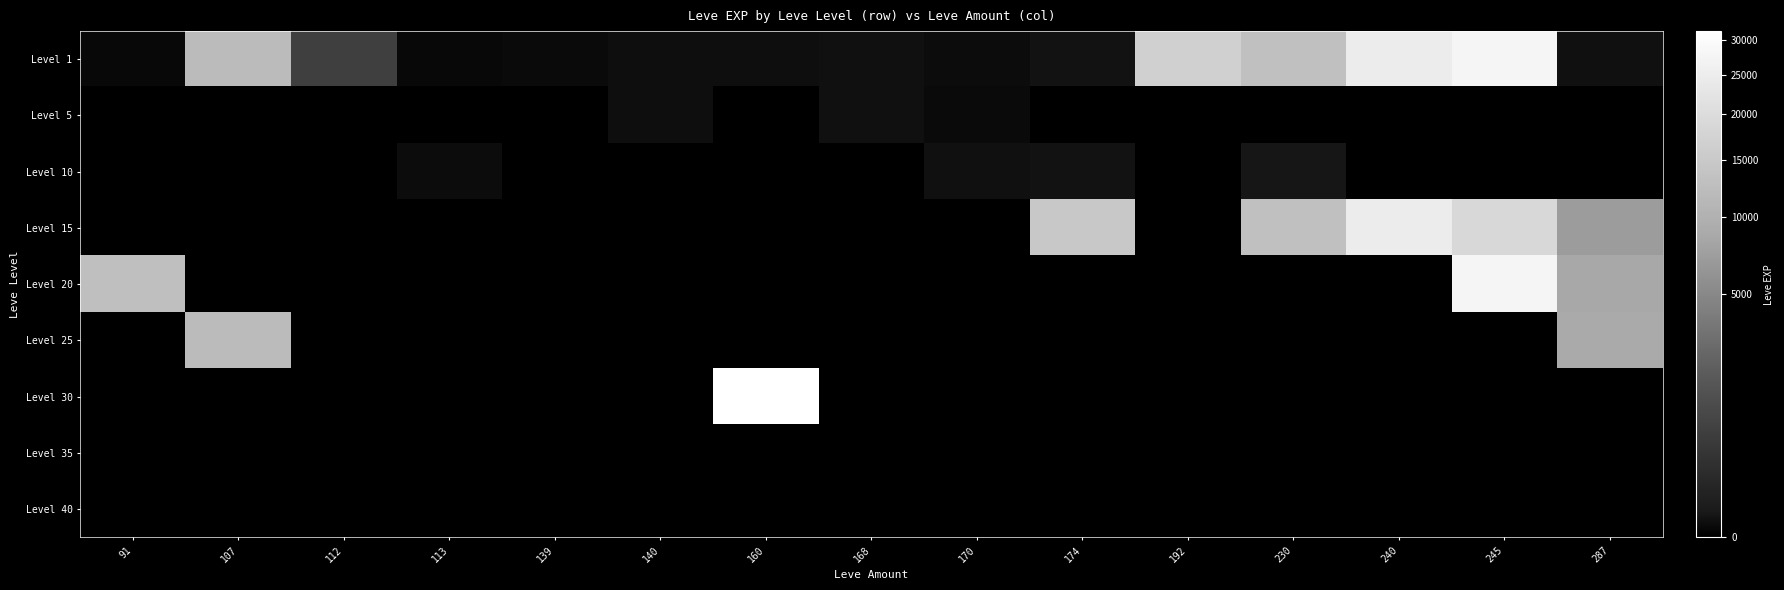

How many distinct data groups are displayed?

9